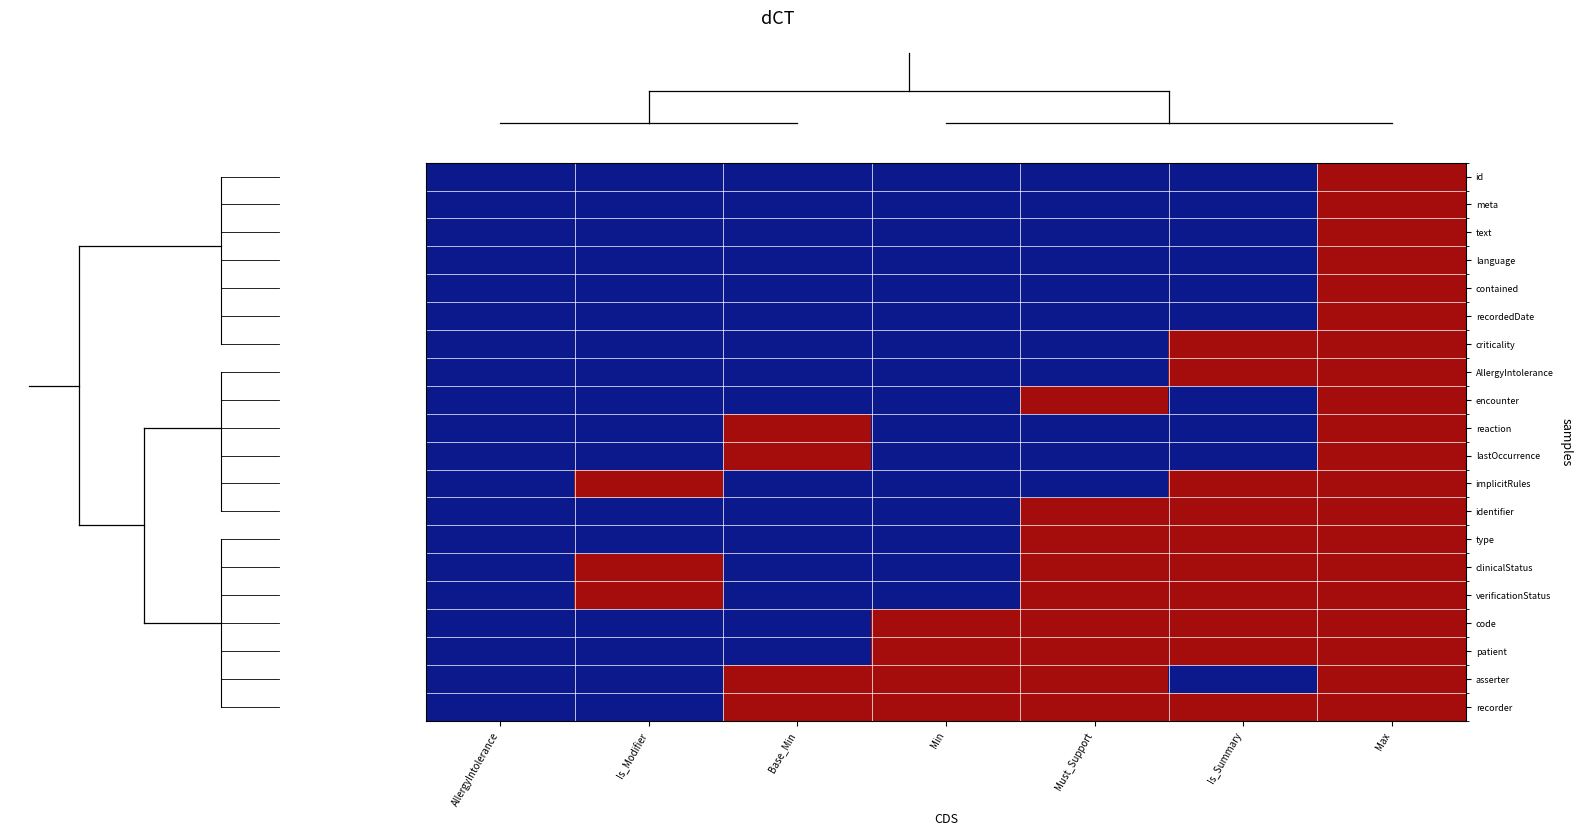

What is the total value across all series at Min?

4